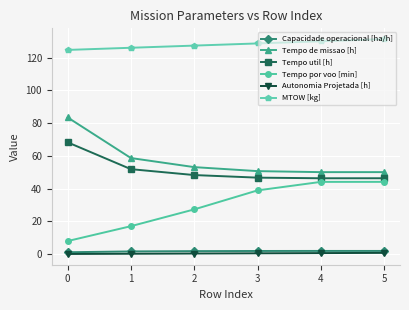

True or false: MTOW [kg] has more than 0 interior local peaks.

False